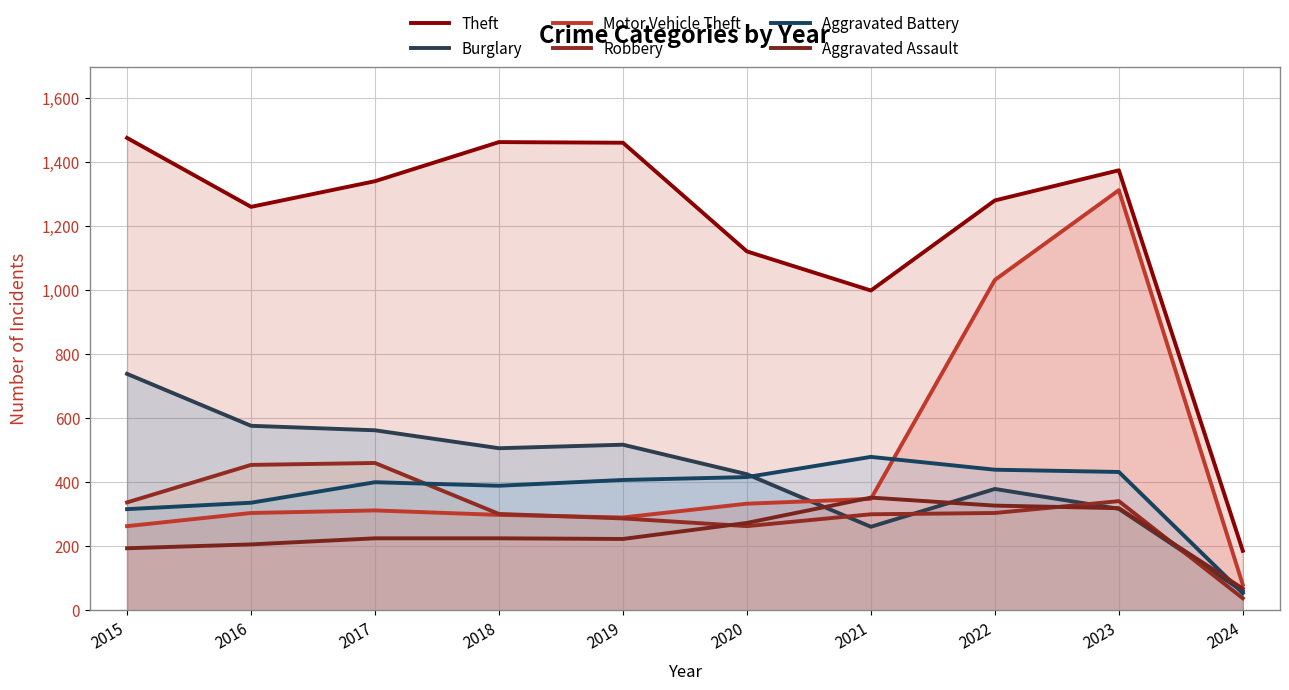

What is the value of the Burglary point at the 6th from the left?

425